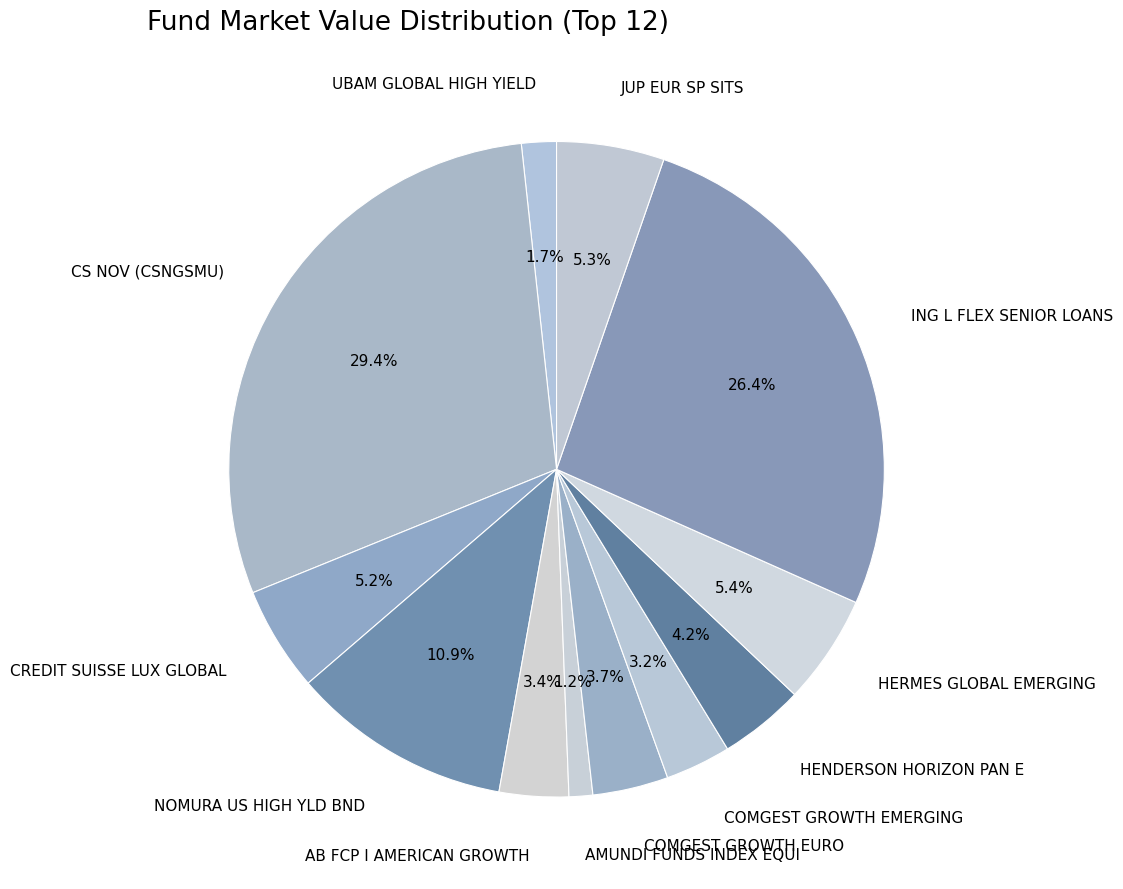

To the nearest percent, what is the combined percentage of AMUNDI FUNDS INDEX EQUI and CS NOV (CSNGSMU)?

31%